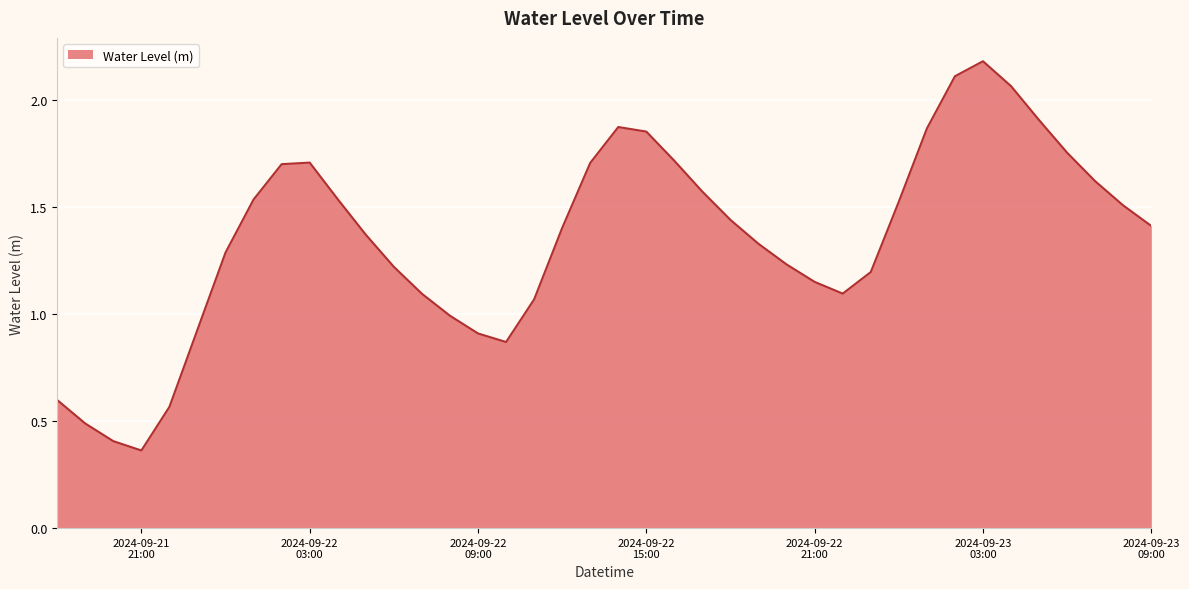

What is the greatest value displayed?

2.2